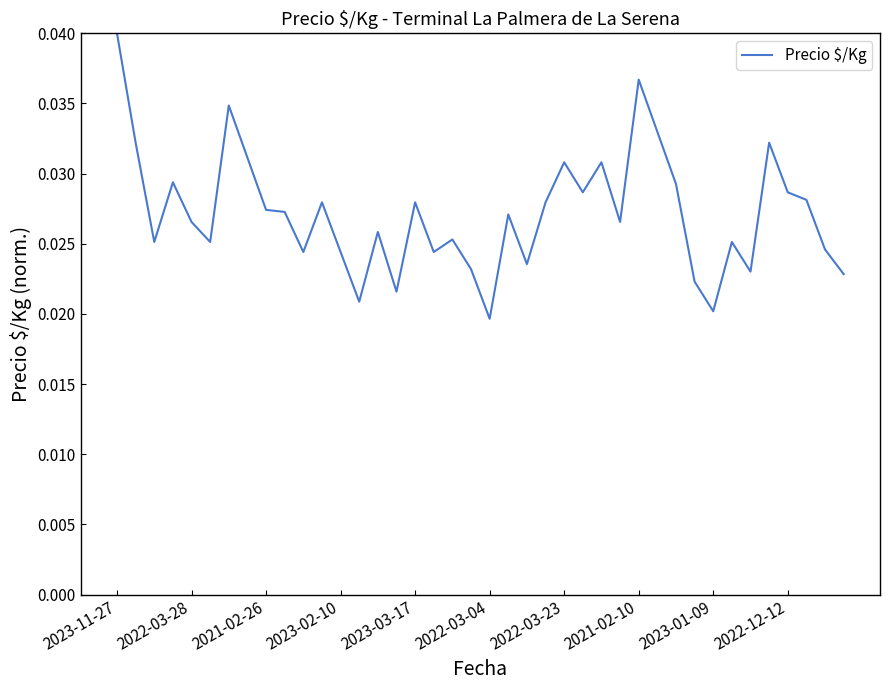

The value at 2023-11-27 is 0.1. True or false?

False